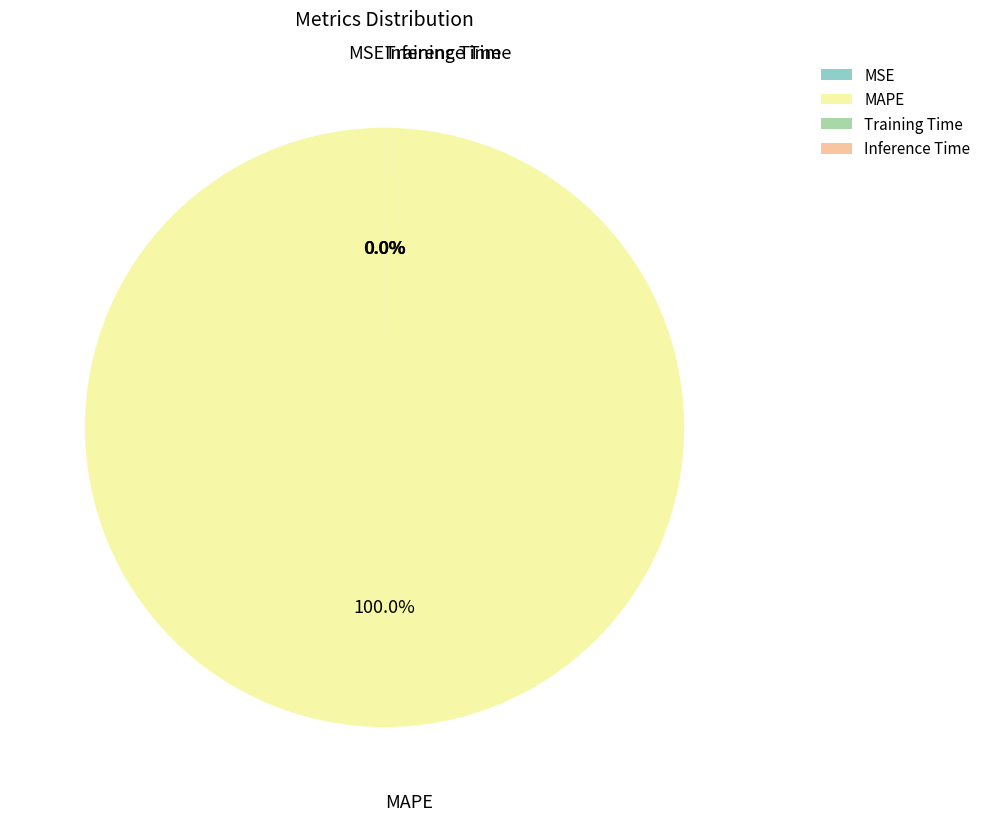

To the nearest percent, what is the average slice percentage?

25%